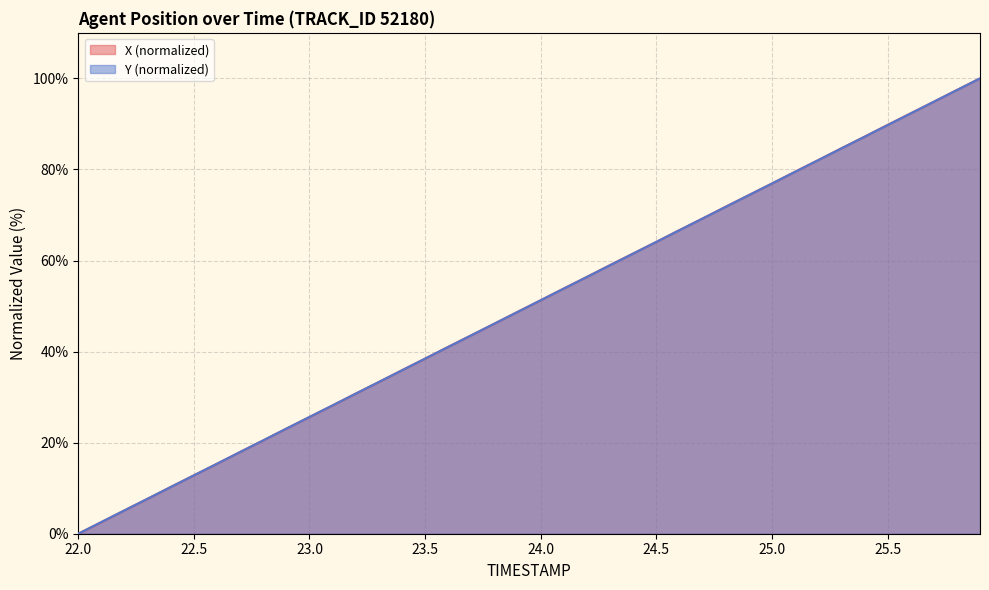

Which category has the highest value in the X series?

25.9